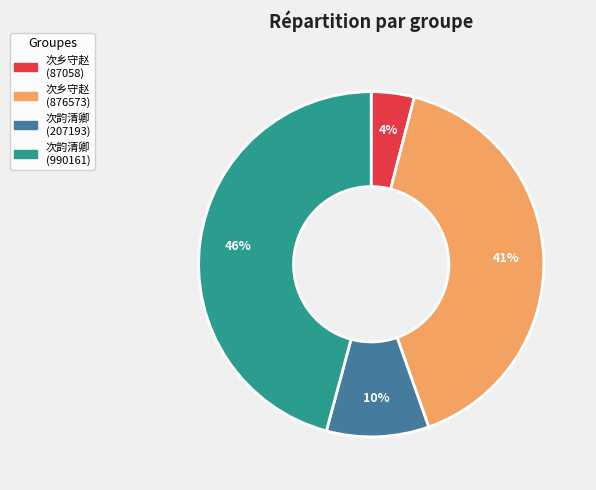

Count the number of slices in the pie.

4